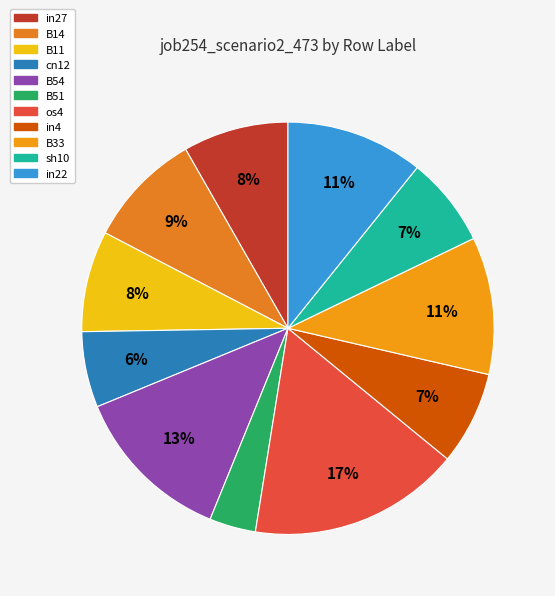

To the nearest percent, what is the average slice percentage?

9%